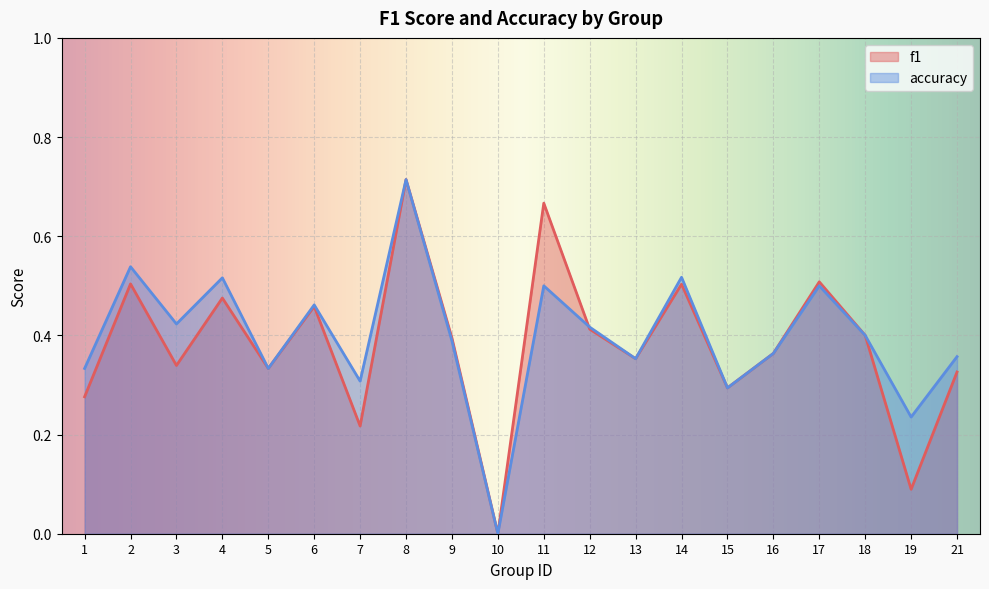

What value does the f1 series have at 11?

0.7